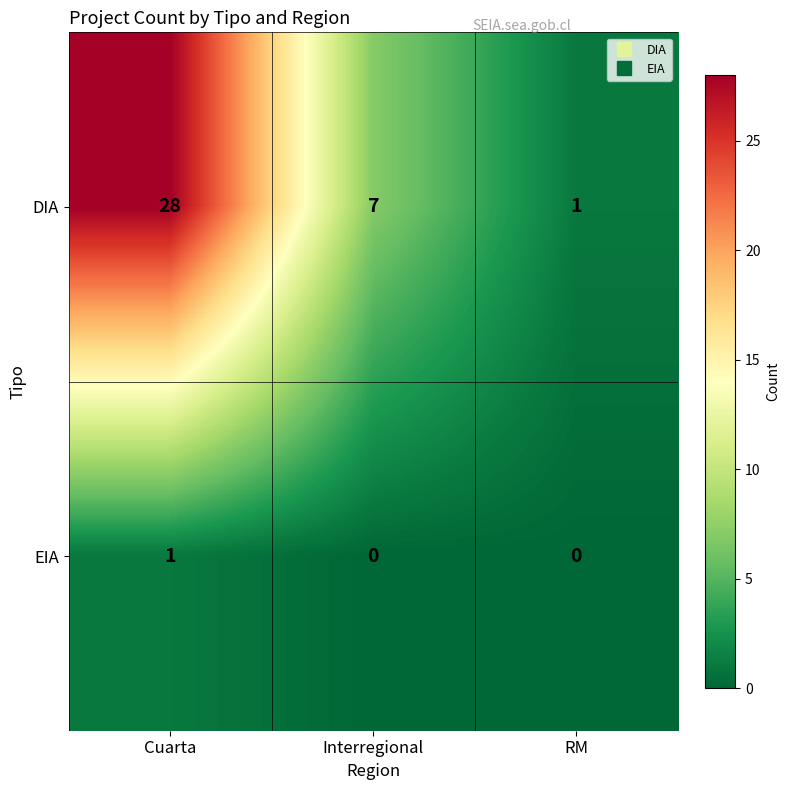

What is the sum of the DIA values at RM and Interregional?

8